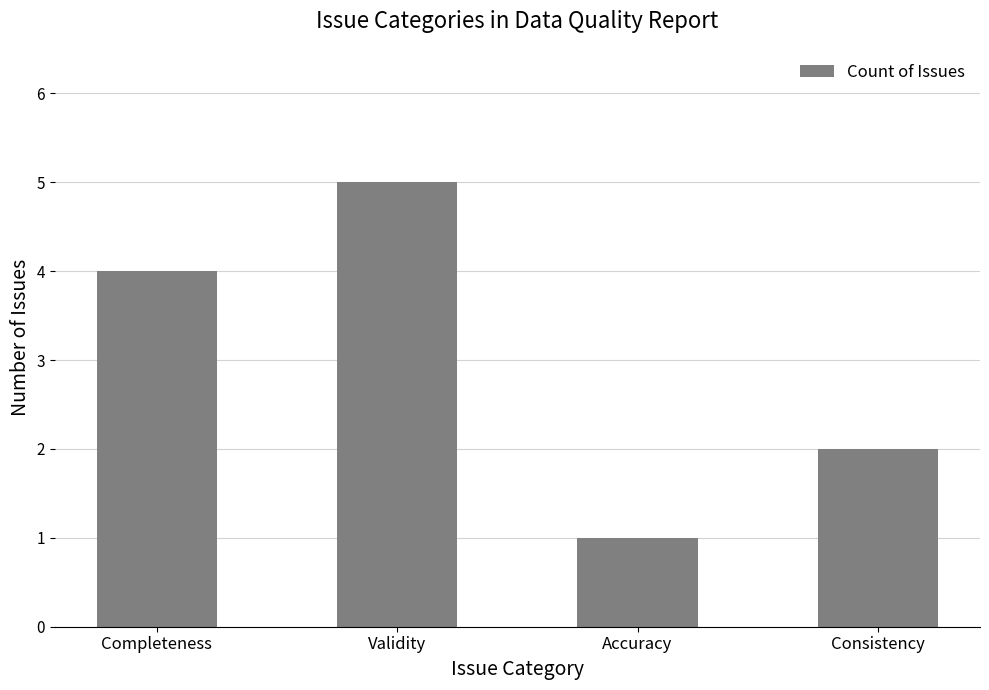

Rank the categories by value from highest to lowest.

Validity, Completeness, Consistency, Accuracy